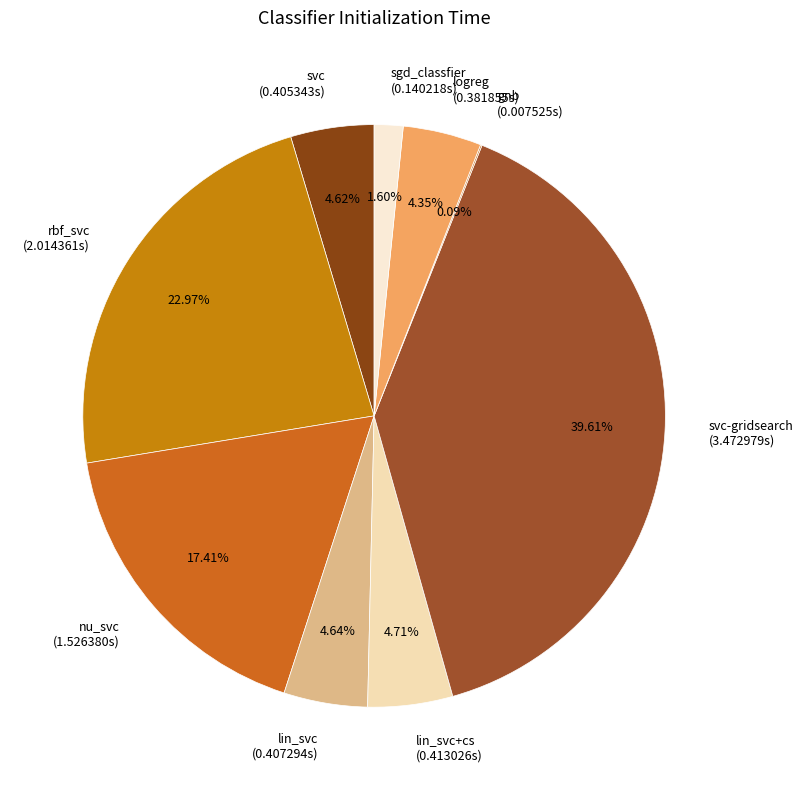

Does any single category account for the majority?

No